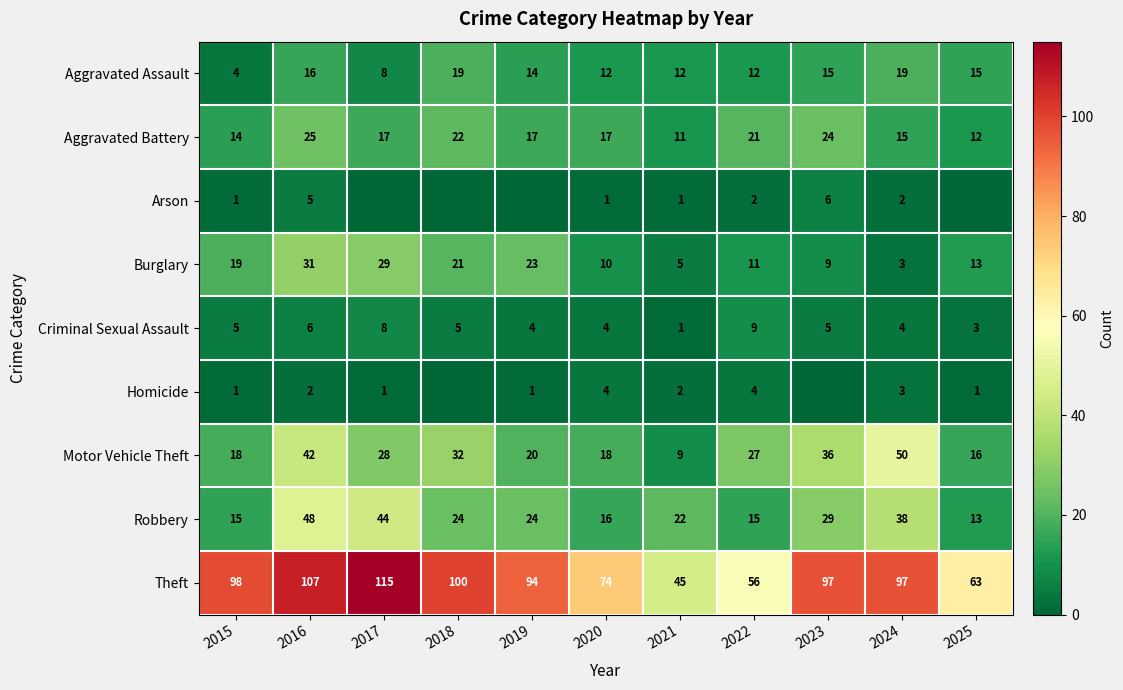

At which label does Aggravated Battery reach its minimum?

2021